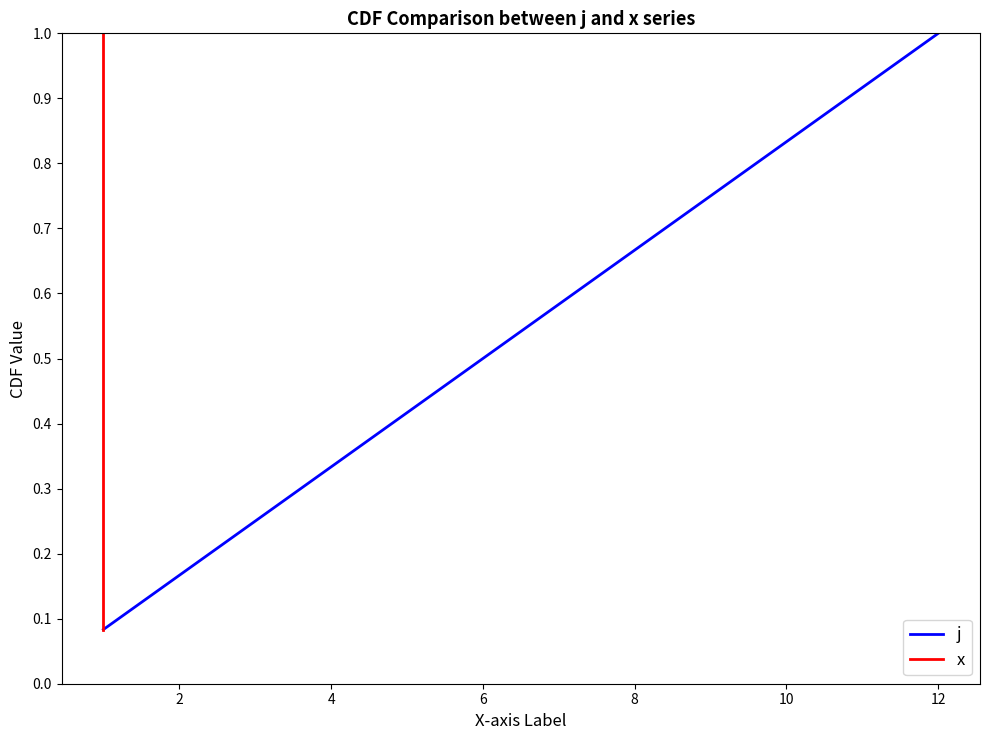

What is the maximum value for x?

1.0